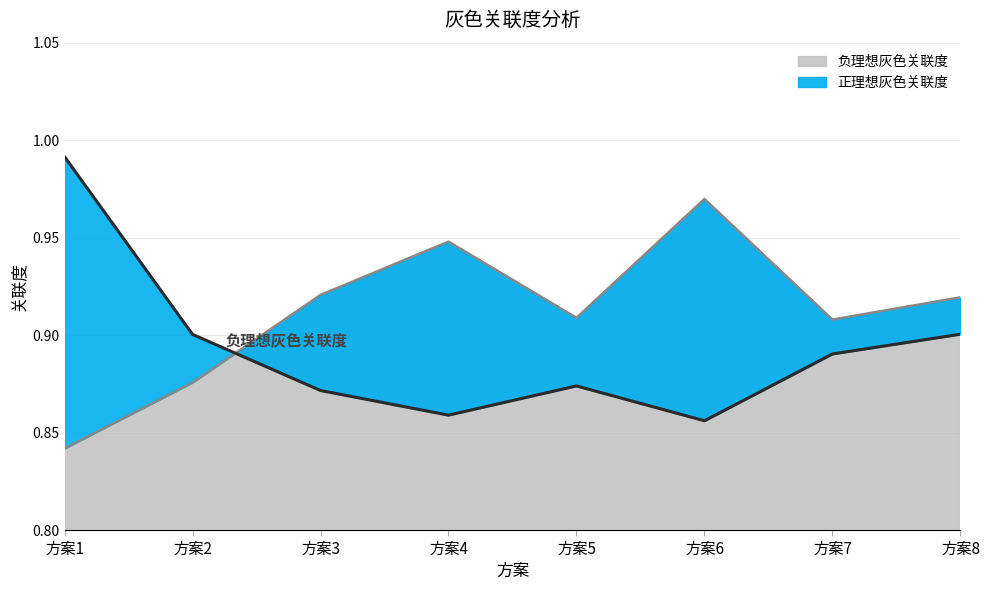

Is it true that 负理想灰色关联度 equals 0.5 at 方案1?

False